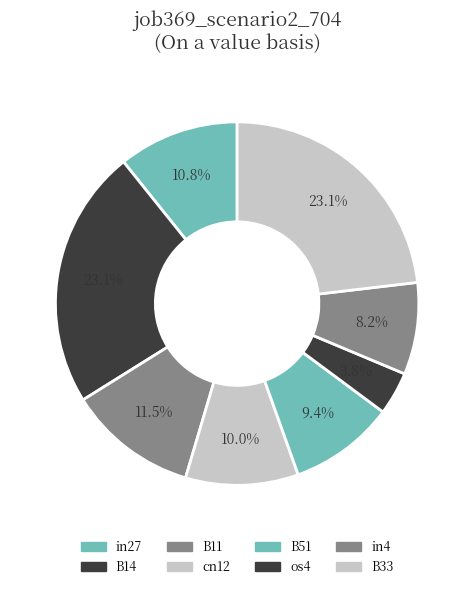

How many segments does this pie chart have?

8